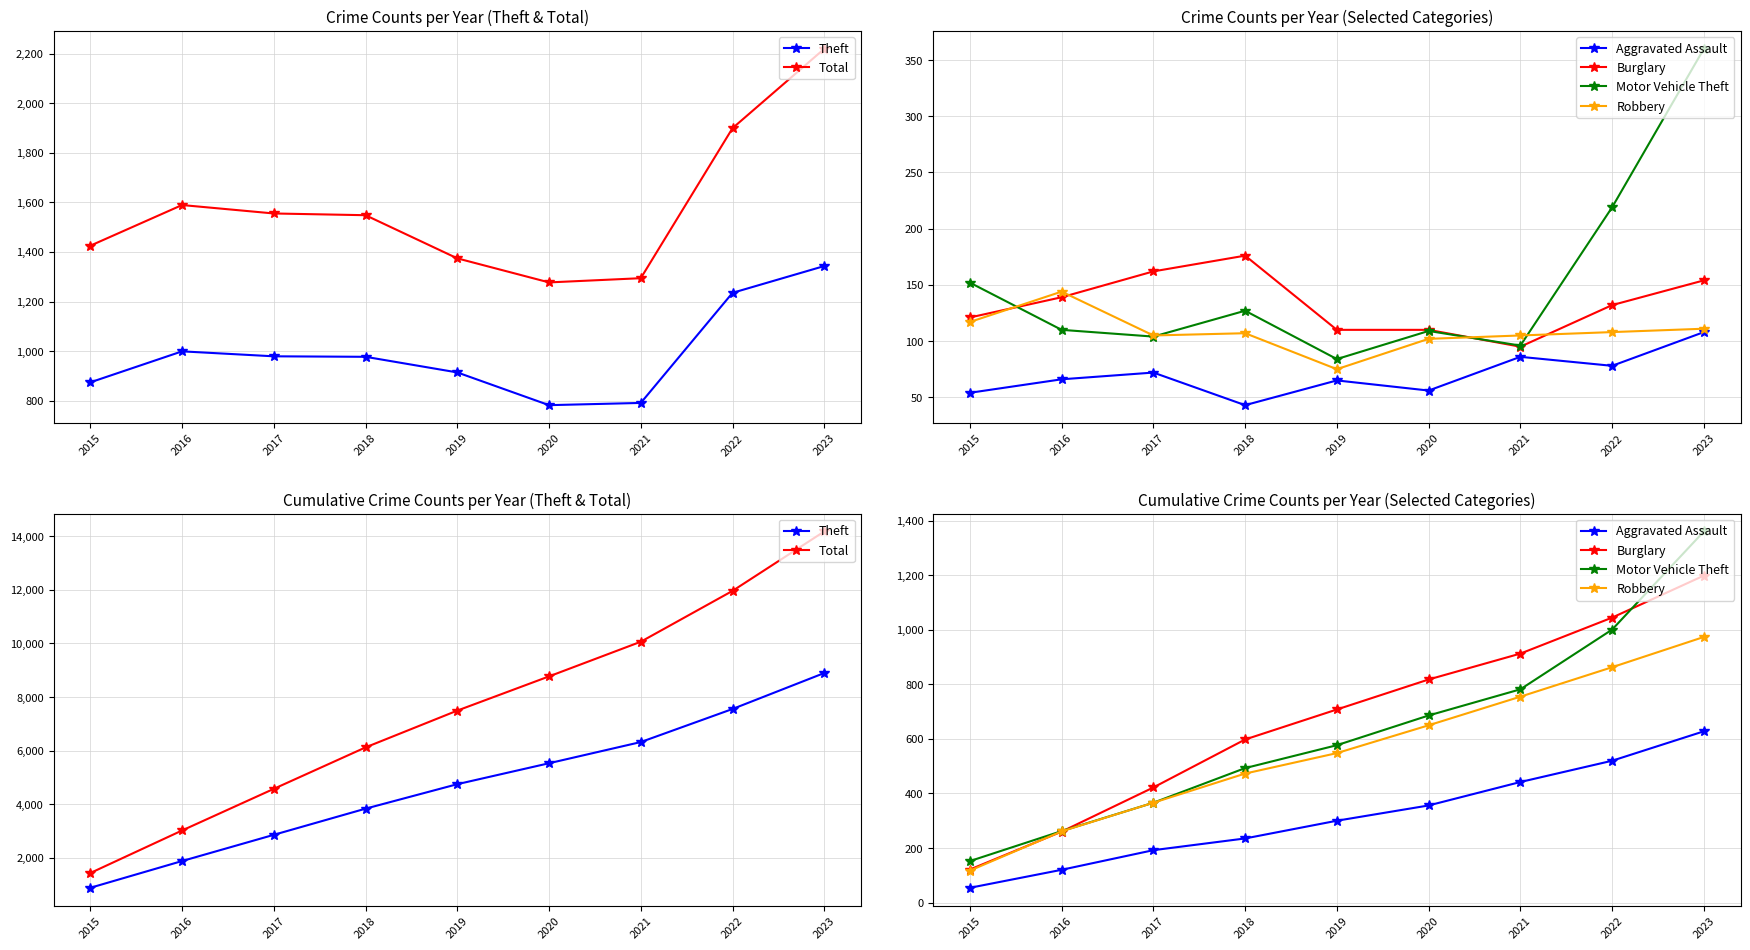

How many intersections are there between Burglary and Robbery?

2